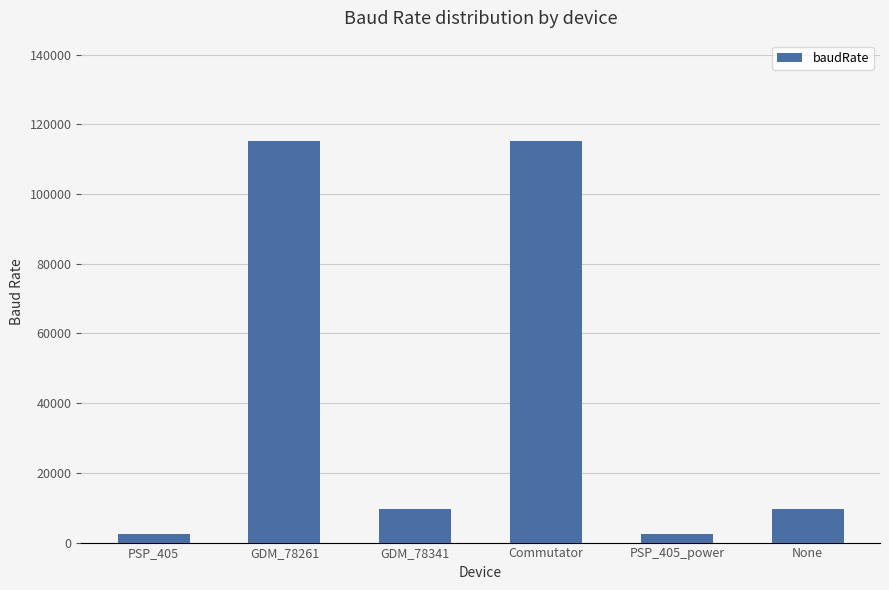

How many values are below 9600?

2